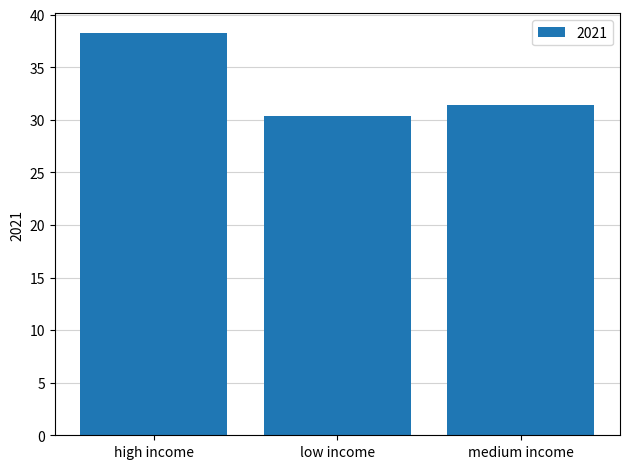

Are the bars grouped side by side (vs. stacked)?

No